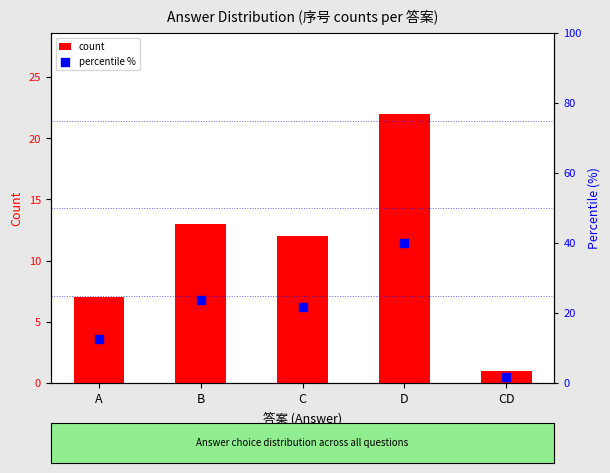

At how many categories does at least one series exceed 23?

2